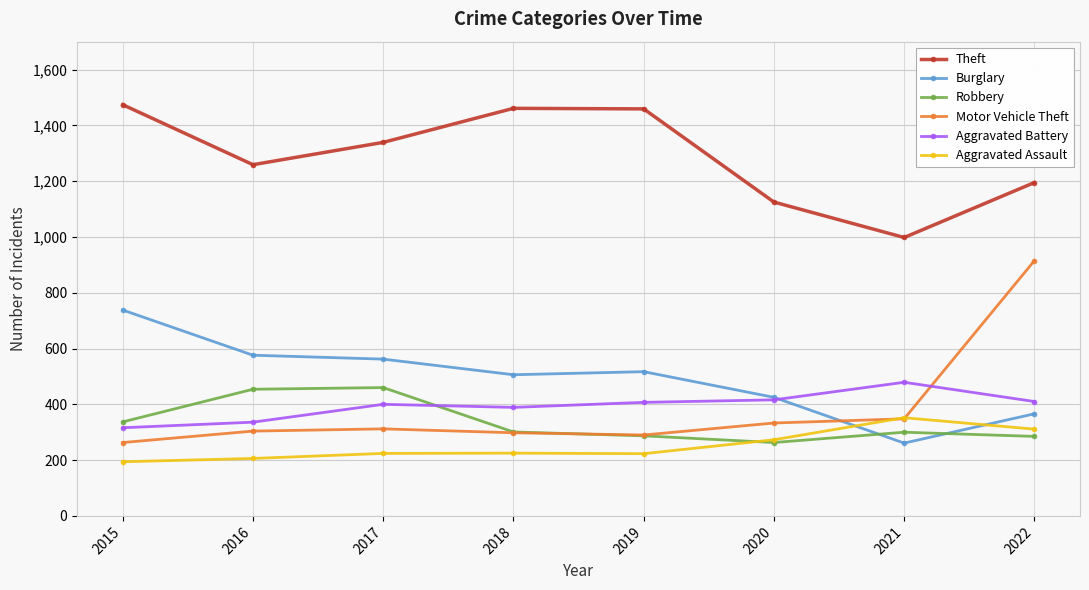

Is it true that Robbery equals 221 at 2016?

False